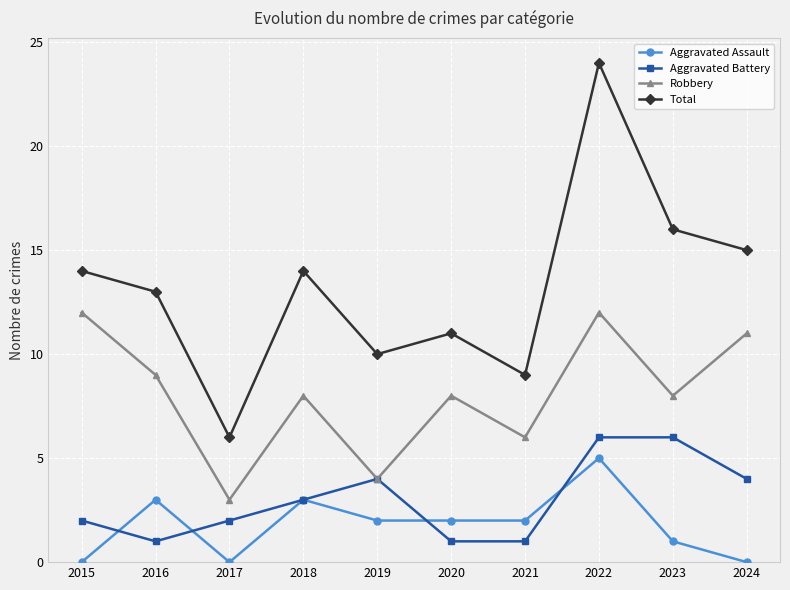

At which category does Aggravated Battery reach its first local peak?

2019